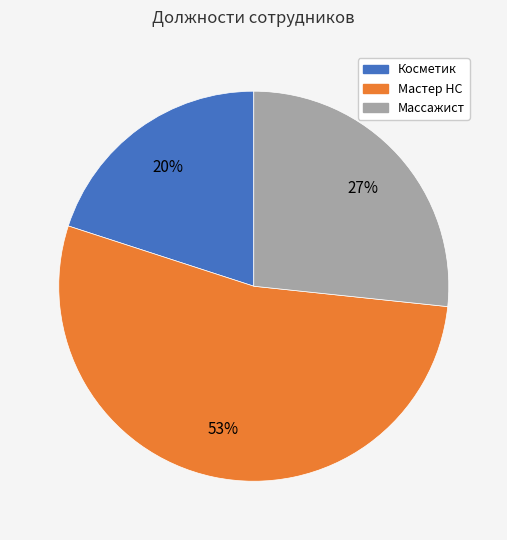

Which category has the biggest portion of the pie?

Мастер НС